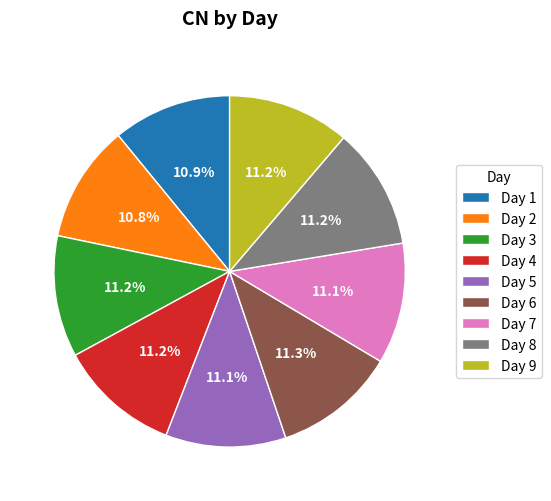

What portion of the pie excludes Day 6?

88.7%